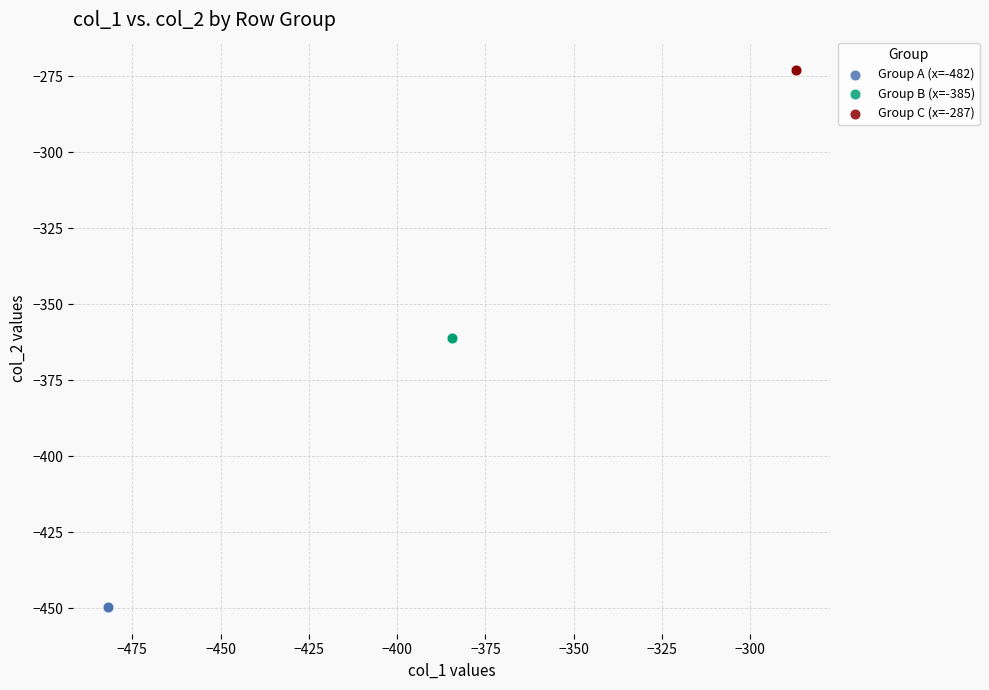

Which series contains the highest Y value?

Group C (x=-287)